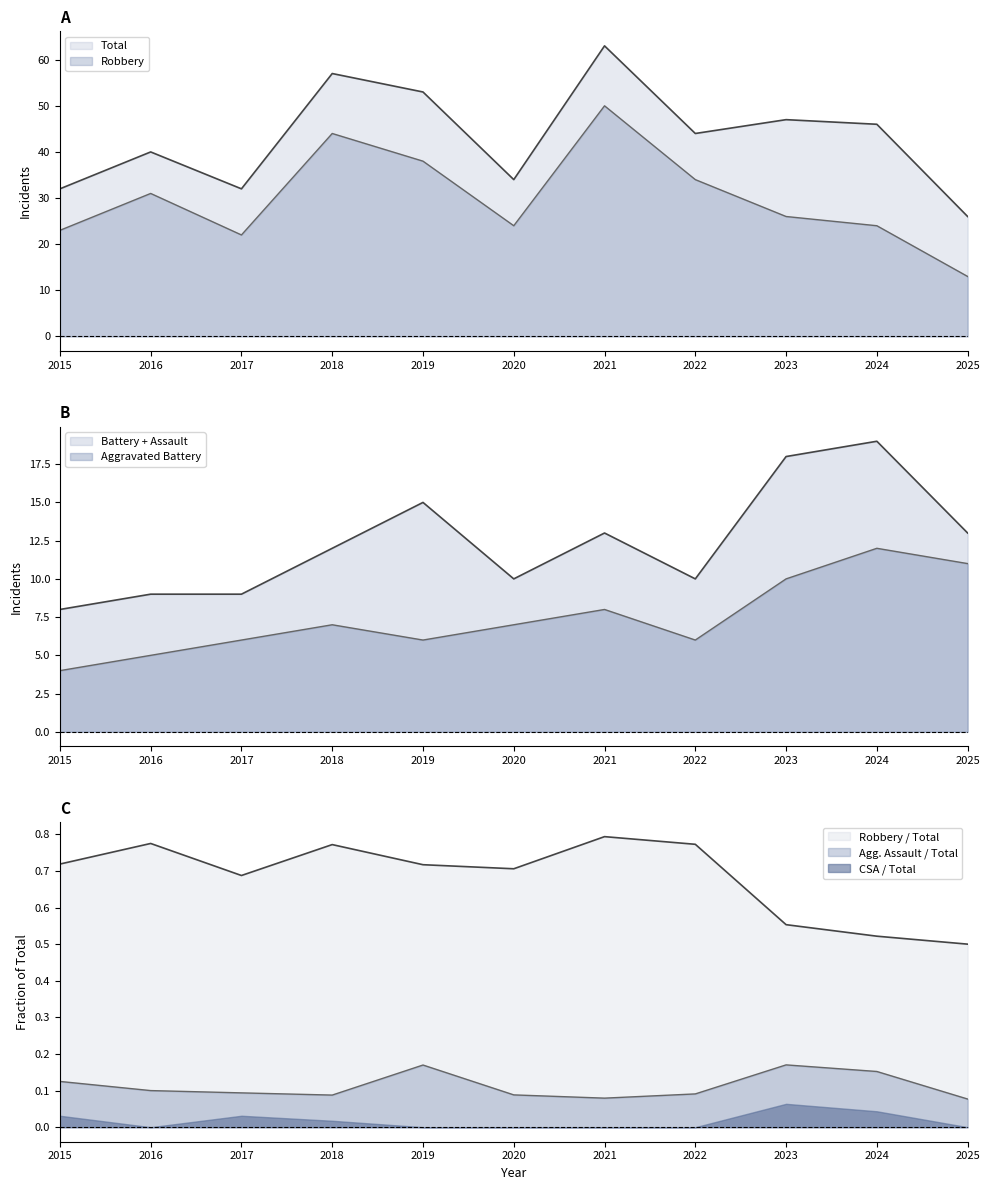

How many data points in Robbery are less than 26?

5